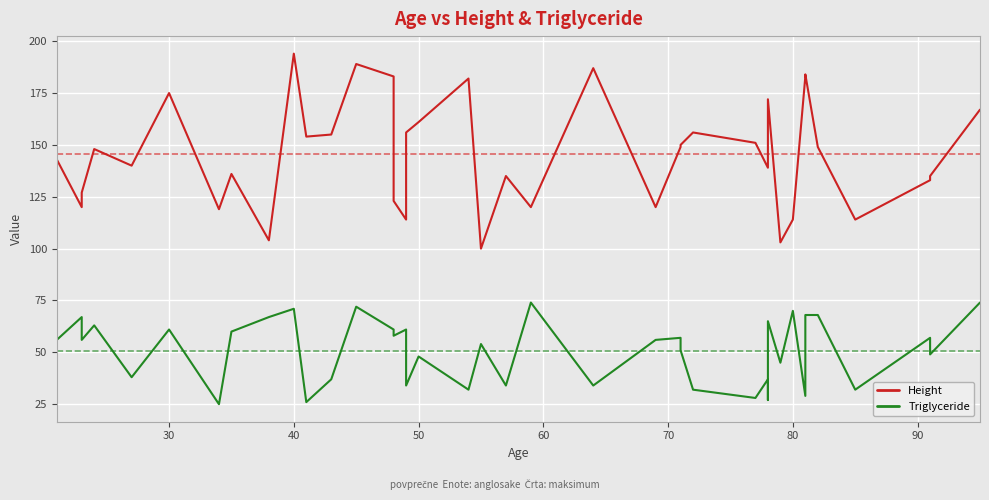

Is the value of Triglyceride at 70 greater than the value of Height at 31?

No